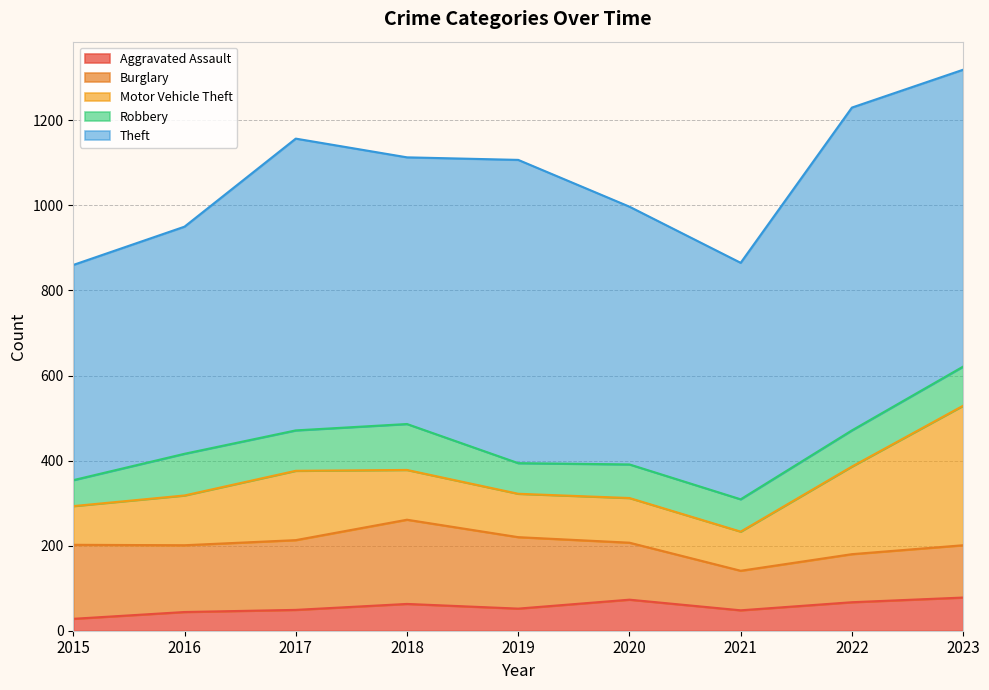

What is the difference between the Burglary values at 2016 and 2015?

17